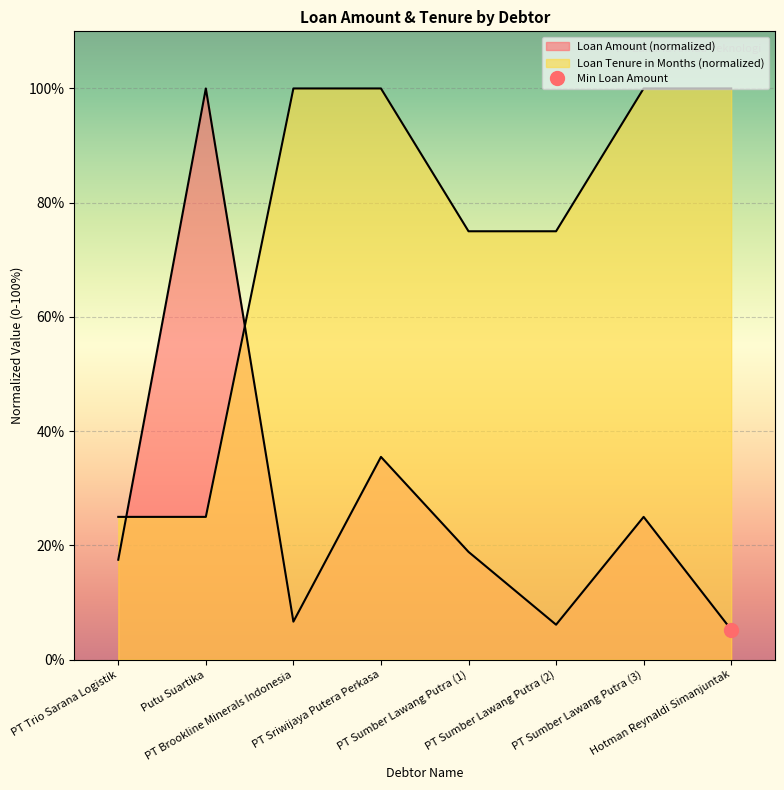

True or false: Loan Tenure (Months) and Loan Amount intersect in this chart.

True